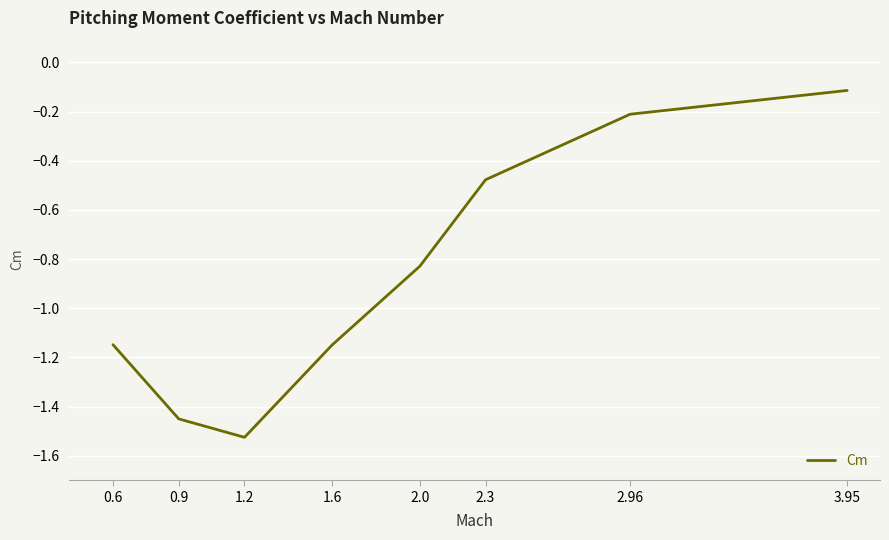

What is the change in value from 1.2 to 1.6?

+0.4